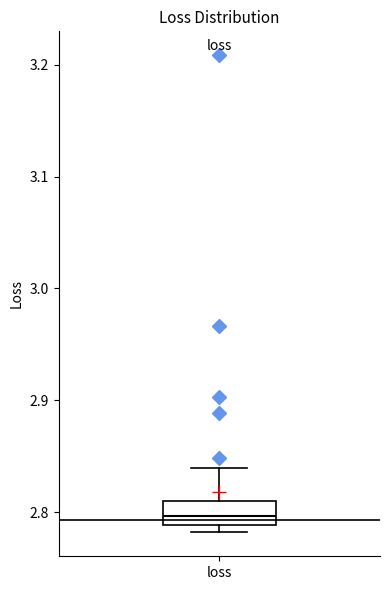

Transcribe this box plot: give where the median line is, the range the box spans, and where the two whiskers end, as read against the y-axis. The values are not printed on the chart, so give them approximately, as read against the axis.

median 2.80, box 2.79 to 2.81, whiskers 2.78 to 2.84